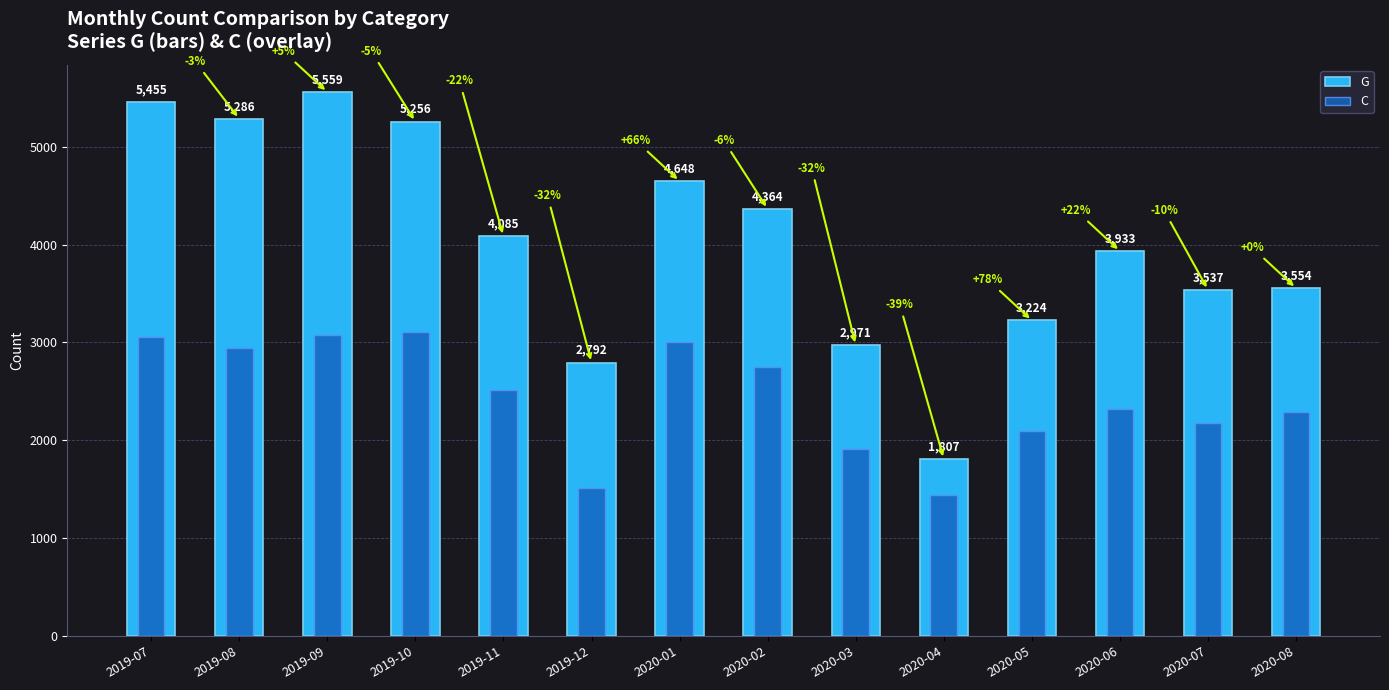

Rank the categories by G value from lowest to highest.

2020-04, 2019-12, 2020-03, 2020-05, 2020-07, 2020-08, 2020-06, 2019-11, 2020-02, 2020-01, 2019-10, 2019-08, 2019-07, 2019-09